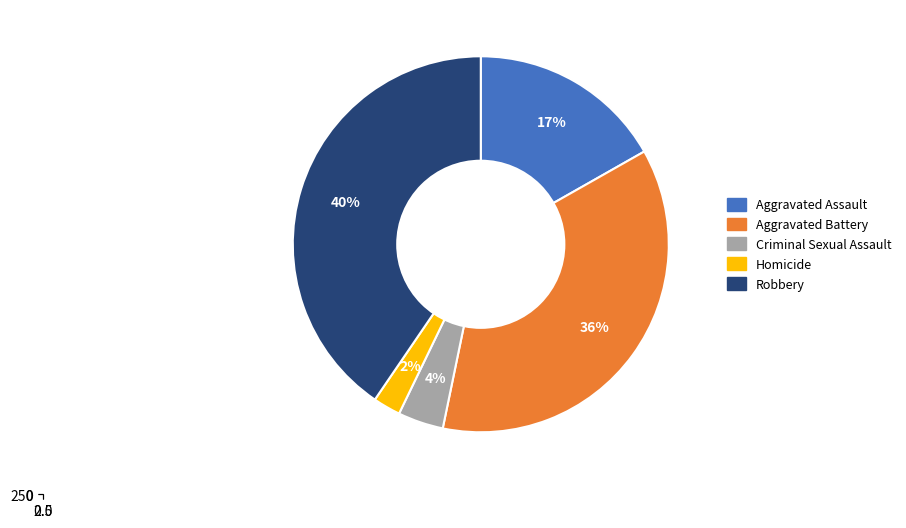

What is the smallest slice in the pie chart?

Homicide